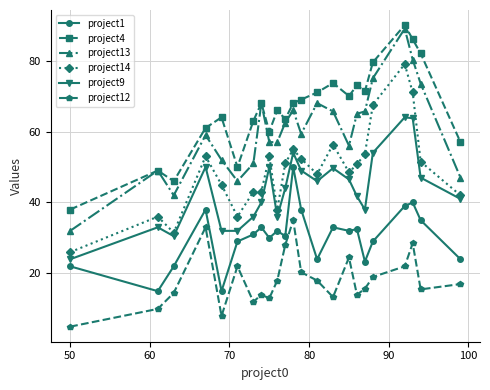

How many lines are shown in the chart?

6